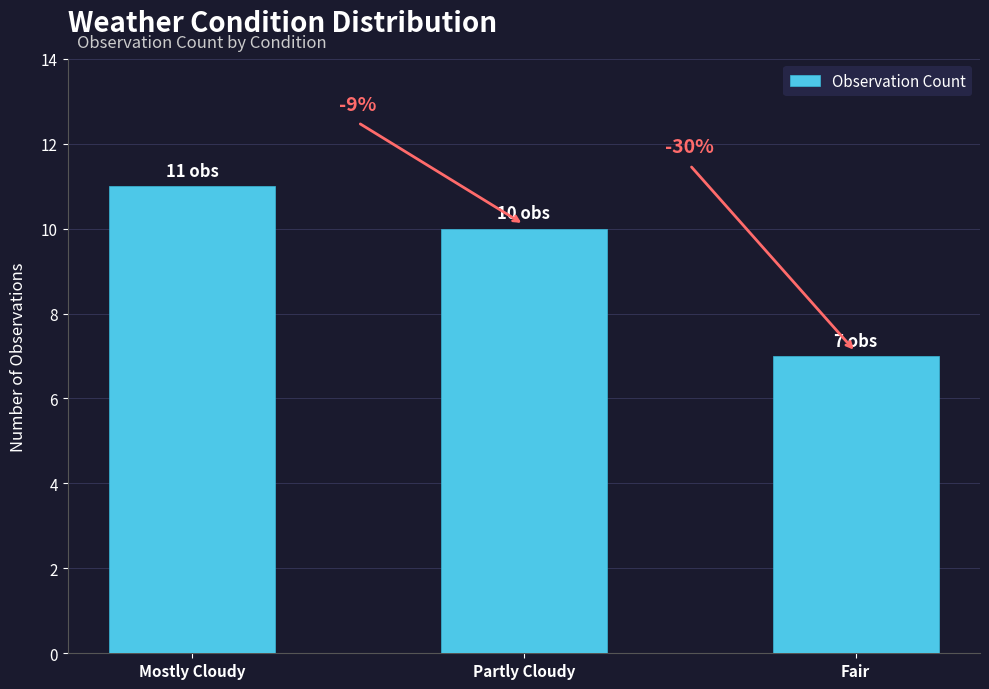

What is the approximate value at Fair?

7